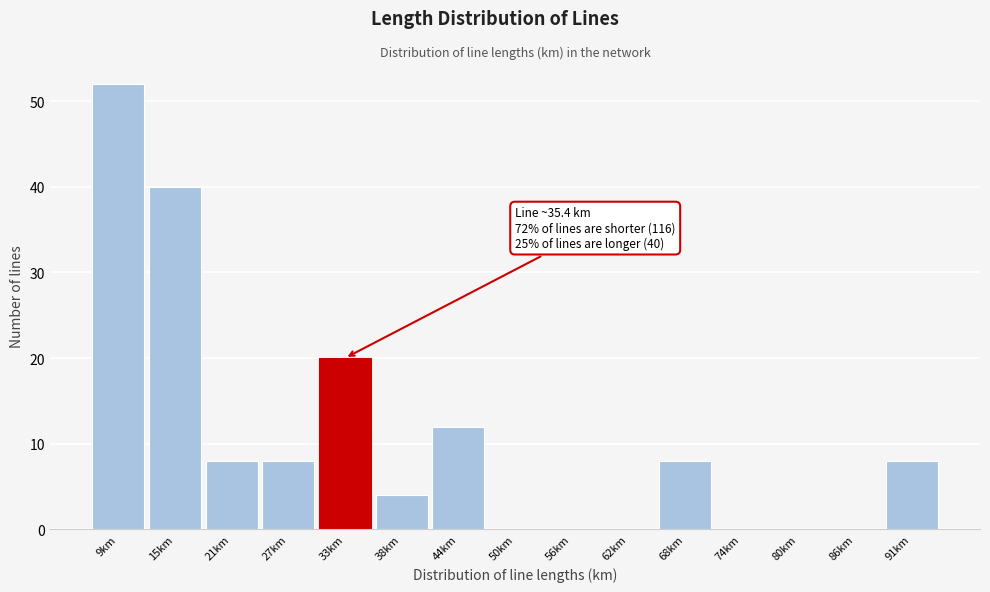

Reading right to left, extract all data points from this chart.

91km=8	86km=0	80km=0	74km=0	68km=8	62km=0	56km=0	50km=0	44km=12	38km=4	33km=20	27km=8	21km=8	15km=40	9km=52